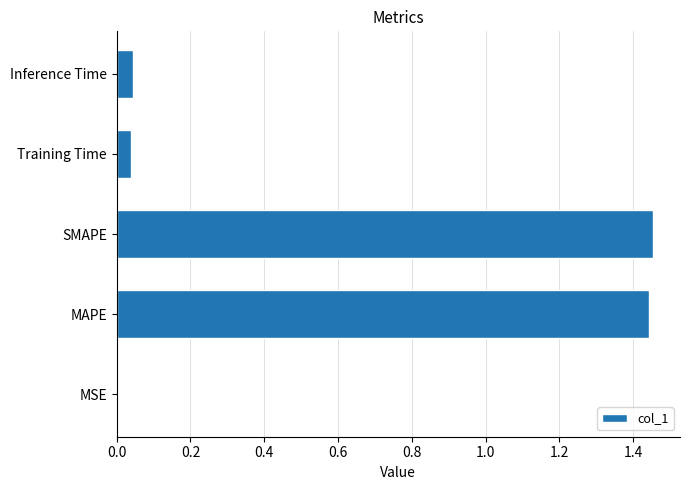

The value at Inference Time is 0.1. True or false?

False